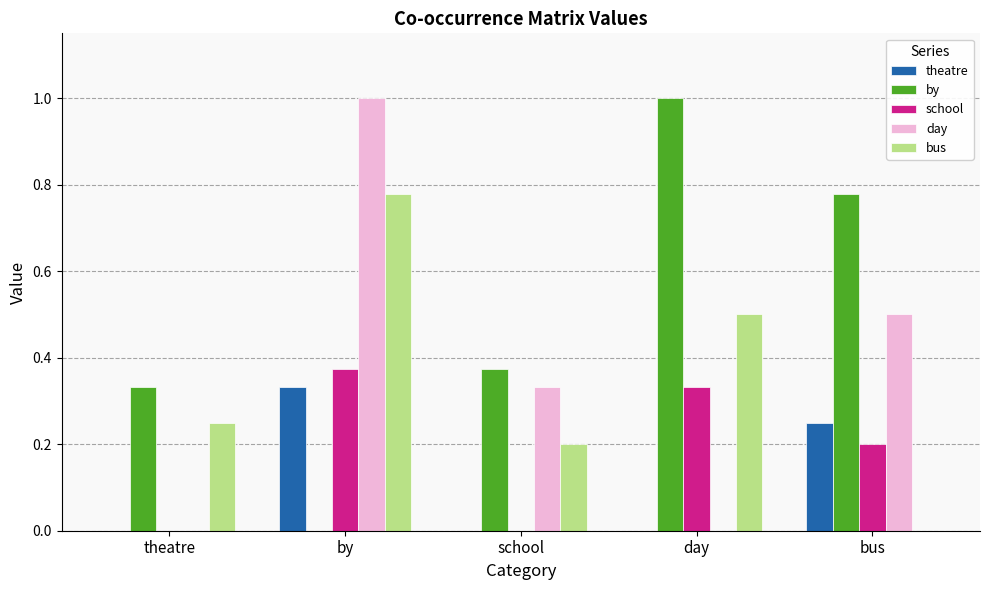

Is it true that by equals 0.1 at theatre?

False